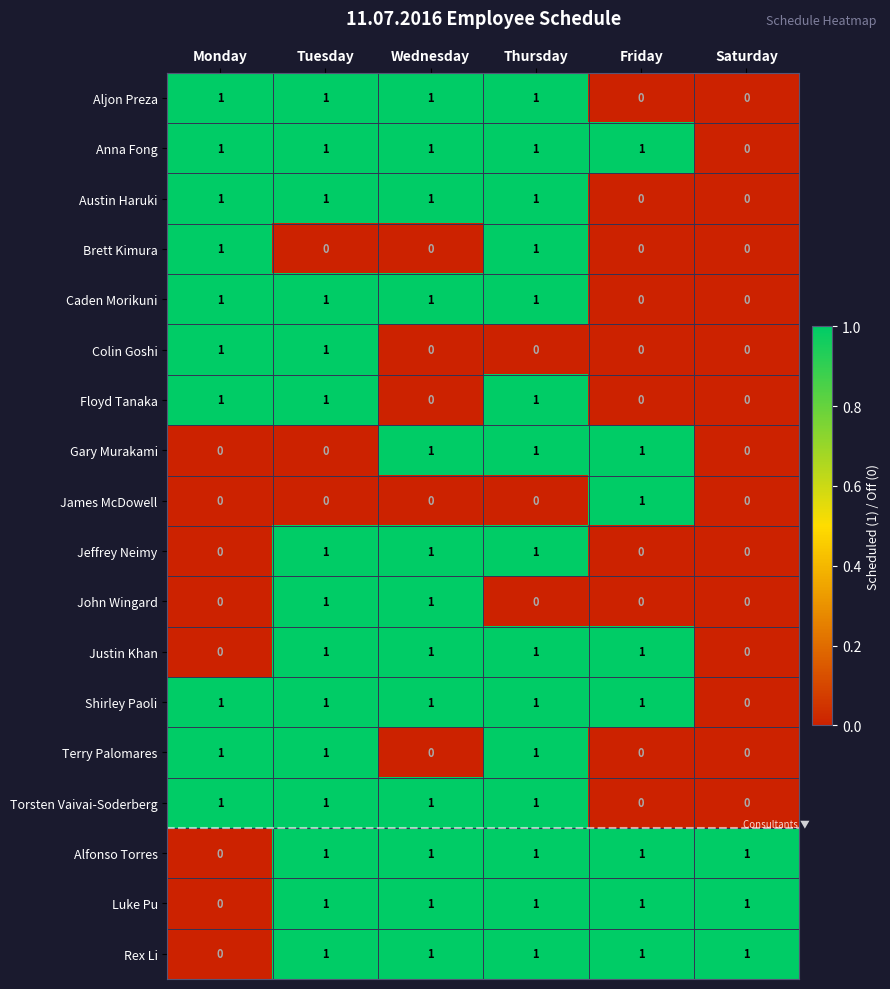

Is the value of Terry Palomares at Saturday greater than the value of Caden Morikuni at Wednesday?

No